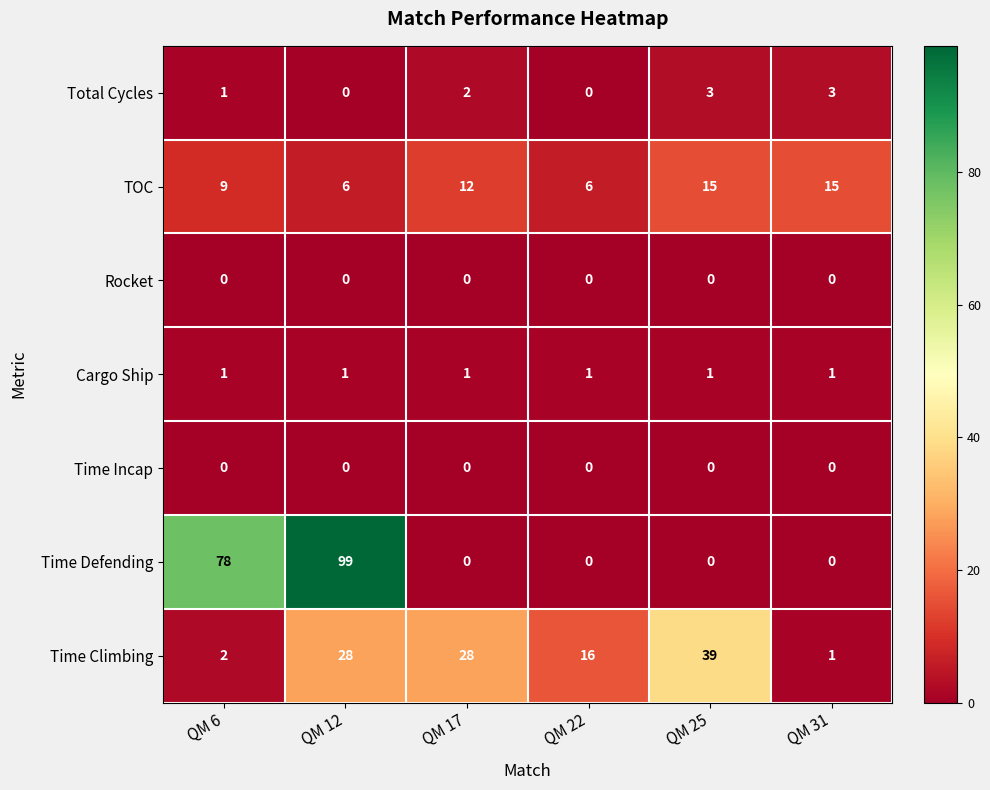

What is the maximum value for Time Climbing?

39